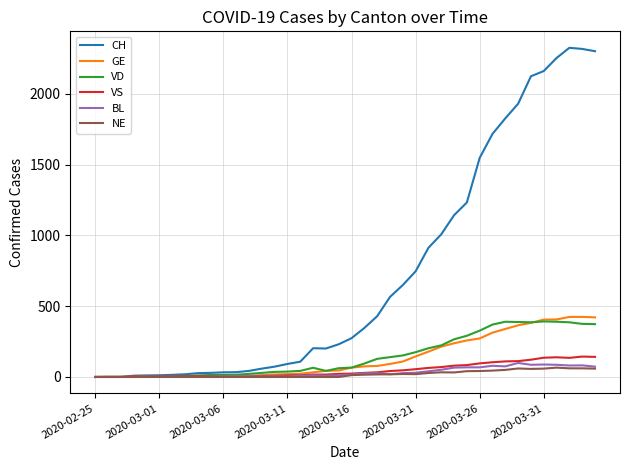

What is the maximum value for CH?

2324